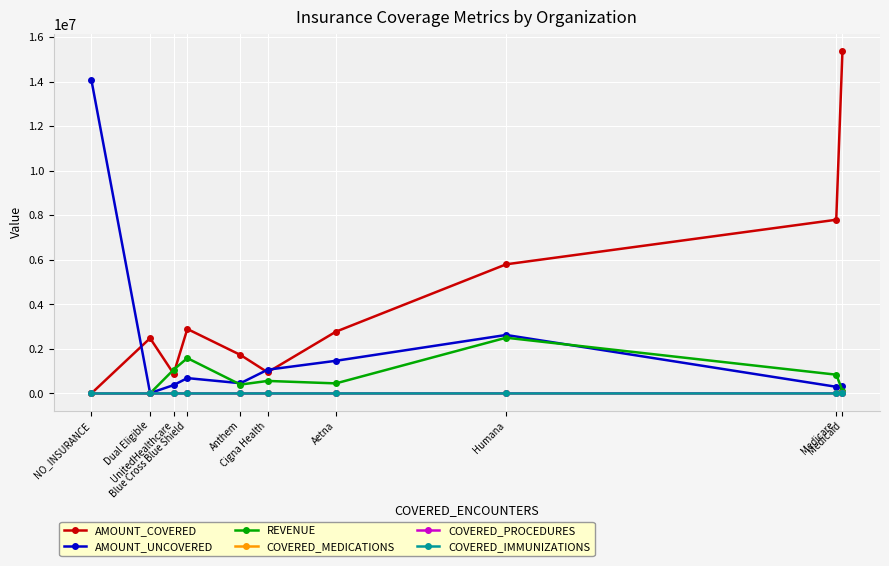

The value of COVERED_IMMUNIZATIONS at UnitedHealthcare is 206.0. True or false?

True